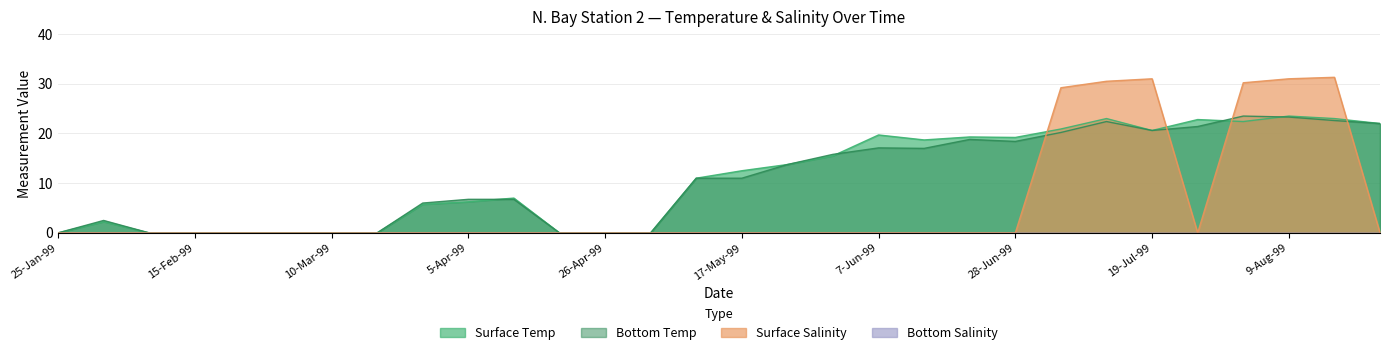

Between 8-Feb-99 and 31-May-99, which is larger?

31-May-99